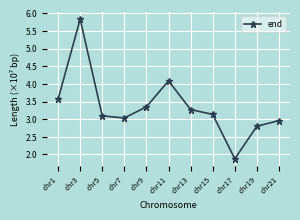

Rank the categories by value from lowest to highest.

chr17, chr19, chr21, chr7, chr5, chr15, chr13, chr9, chr1, chr11, chr3